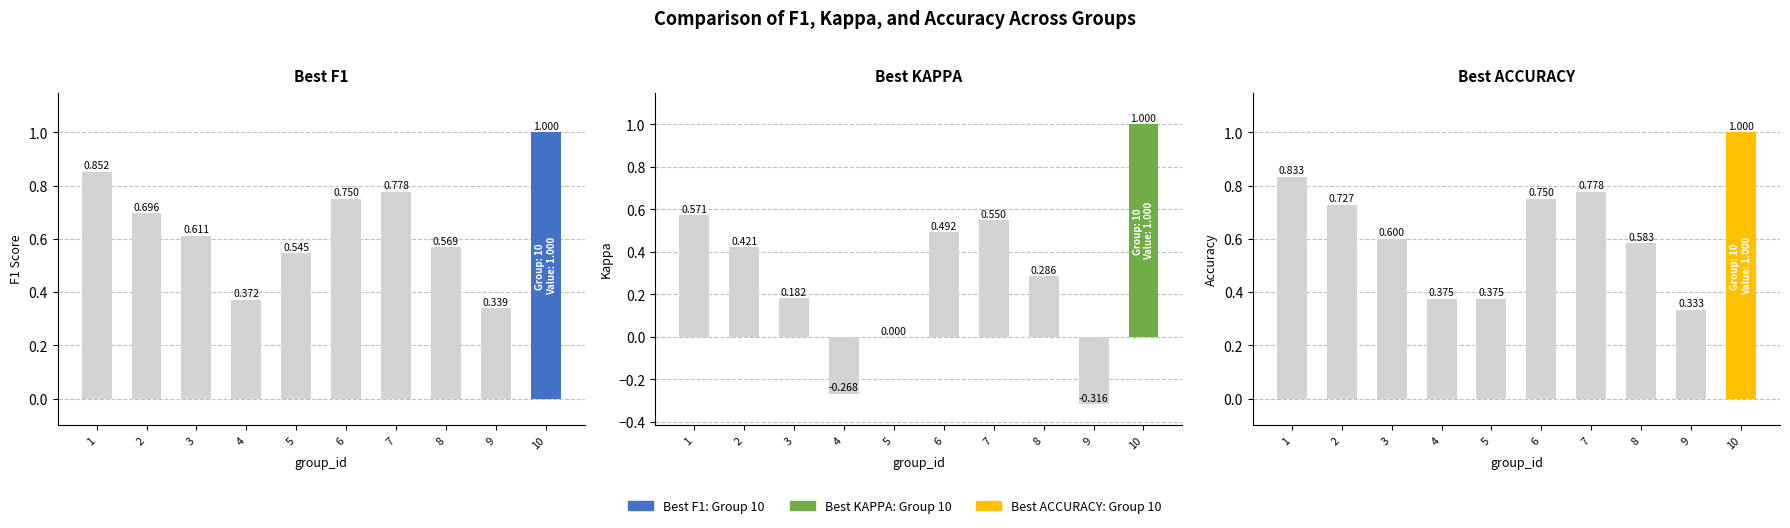

What is the difference between the maximum and minimum values in the ACCURACY series?

0.7